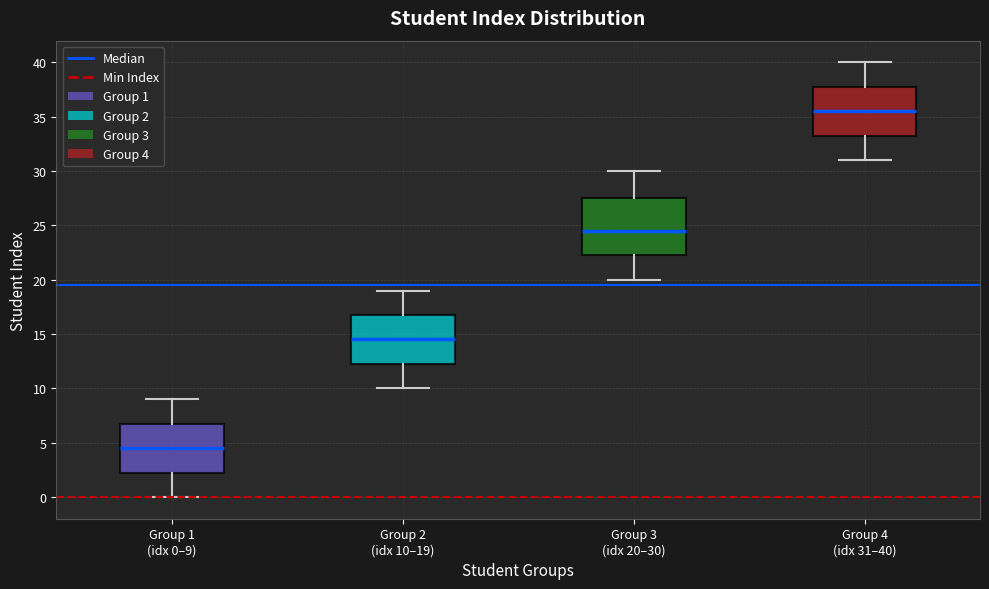

Comparing the boxes themselves (not the whiskers), which one is the tallest?

Group 3 (idx 20–30)